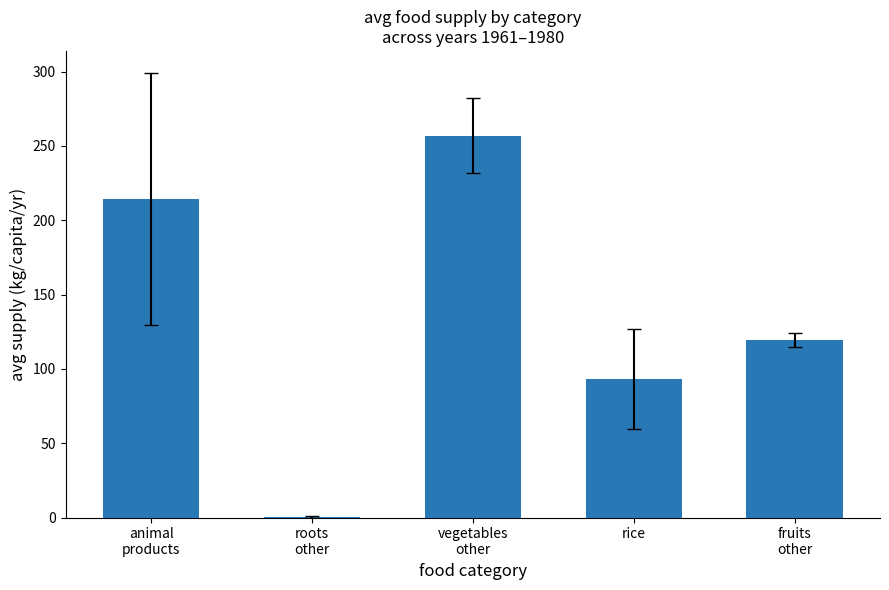

Are the bars grouped side by side (vs. stacked)?

No